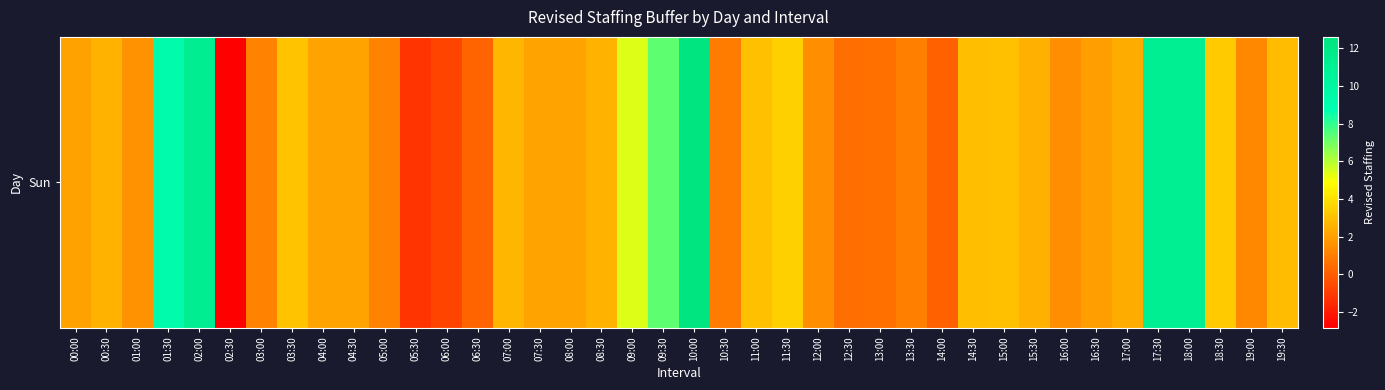

How many categories are shown in the chart?

40